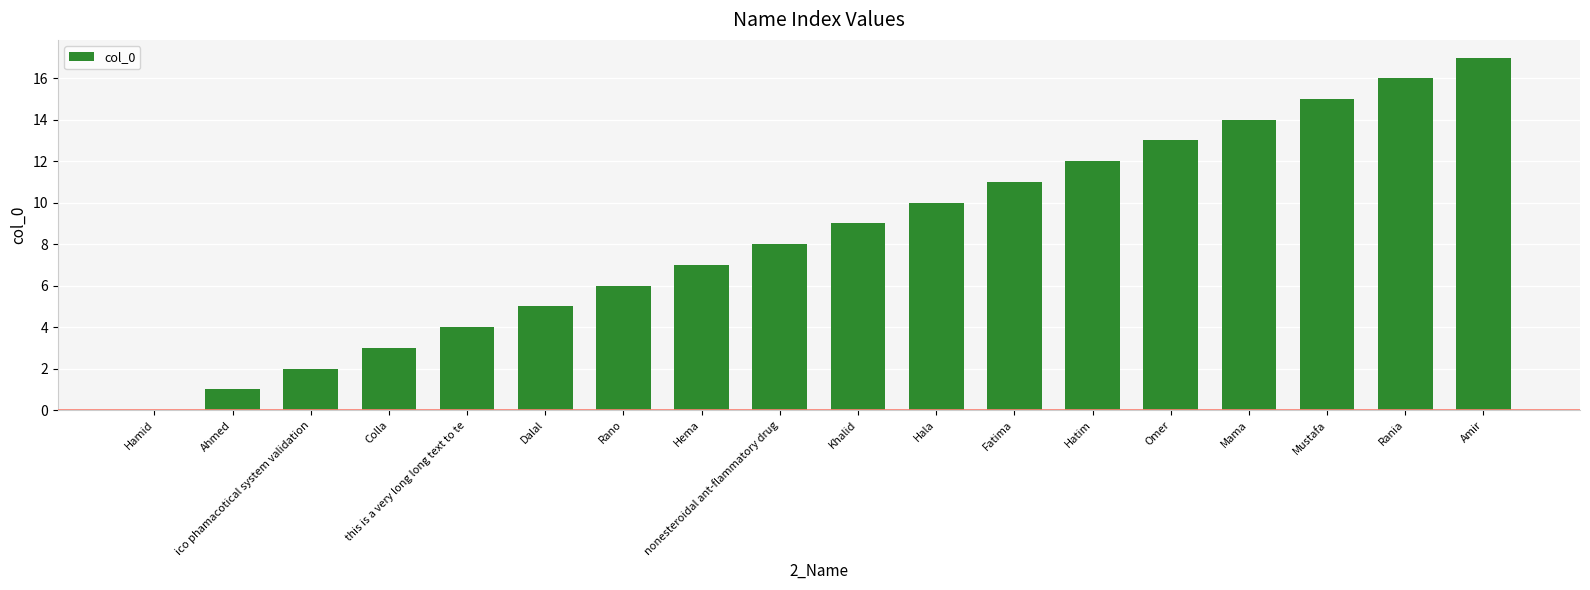

What is the change in value from Hamid to Fatima?

+11